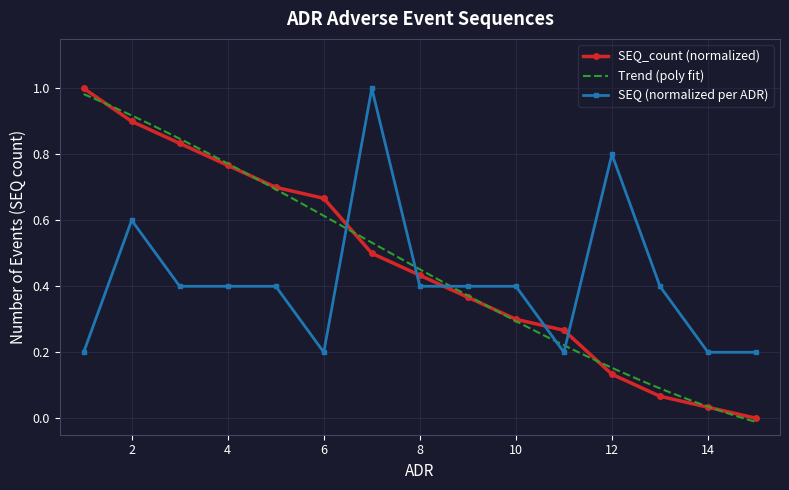

True or false: the data shows 0.6 at 5.

False